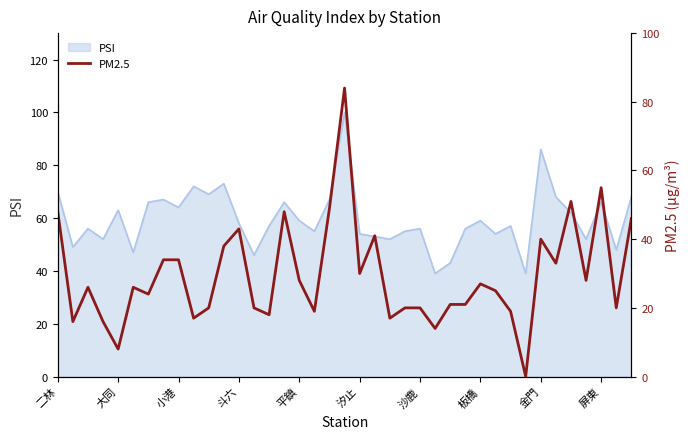

Is it true that PSI equals 89 at 汐止?

False